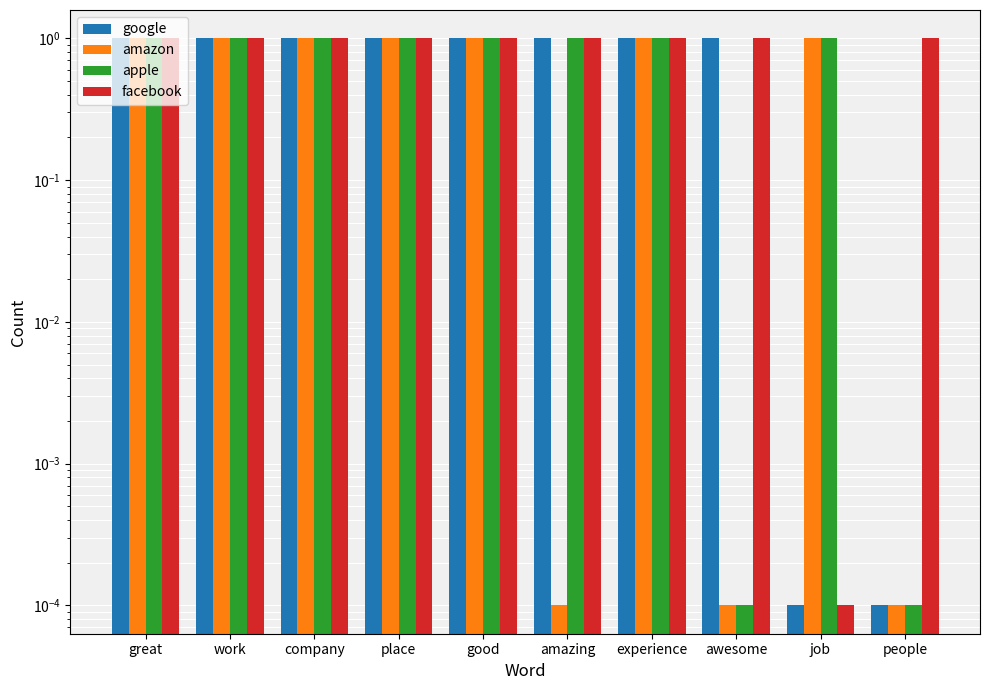

Is it true that google equals 1.0 at experience?

True